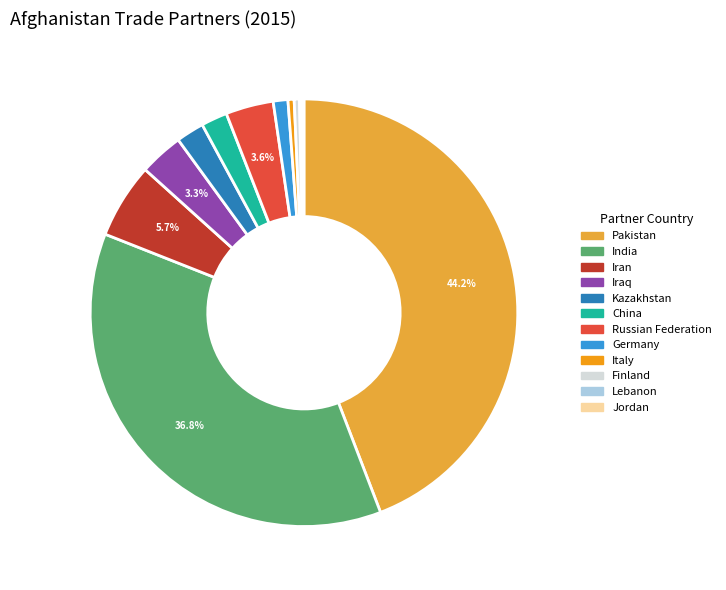

Combined, do Italy and Iraq account for over 50%?

No